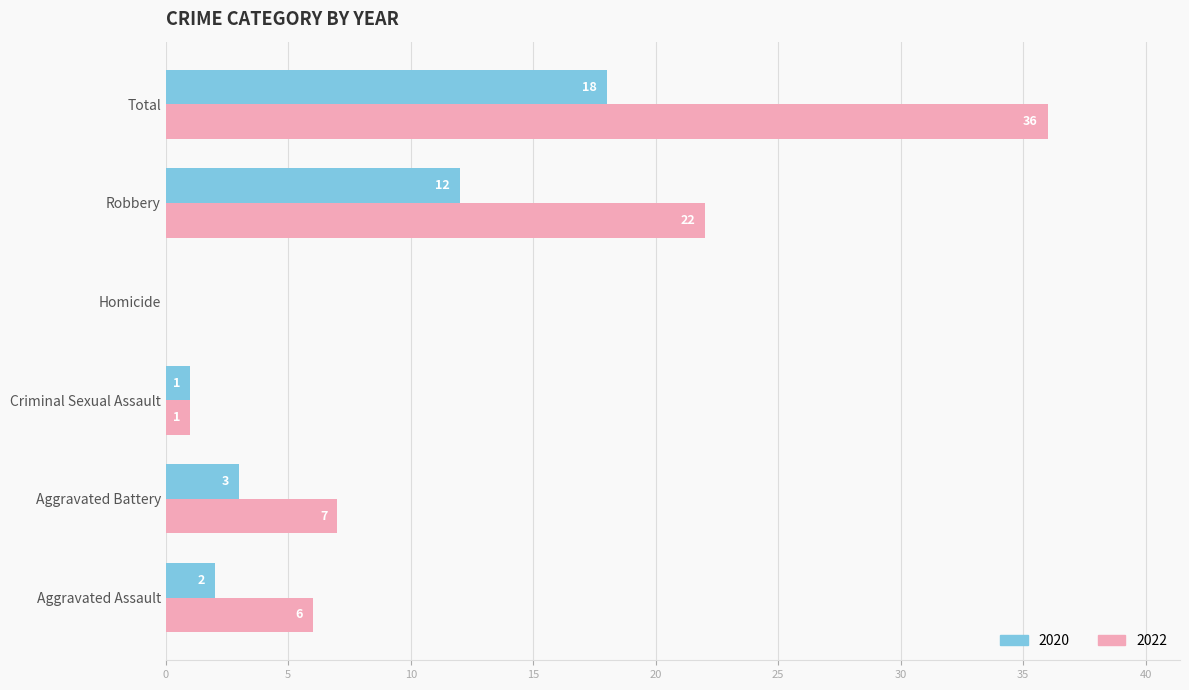

Which series changed the most between Homicide and Robbery?

2022